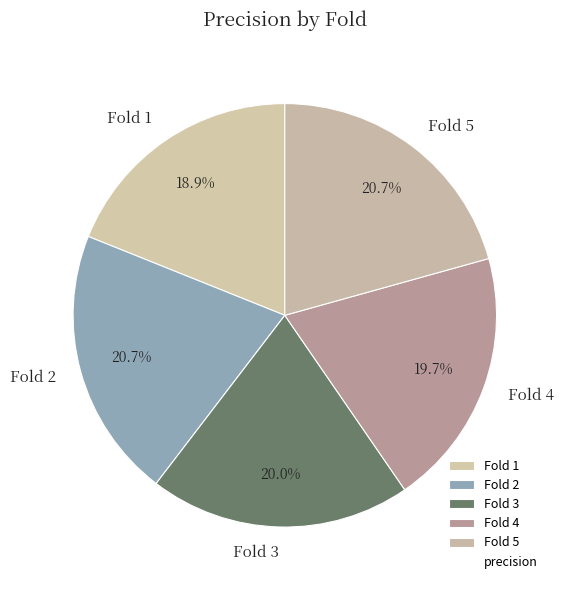

To the nearest percent, what is the difference between the largest and smallest slice percentages?

2%